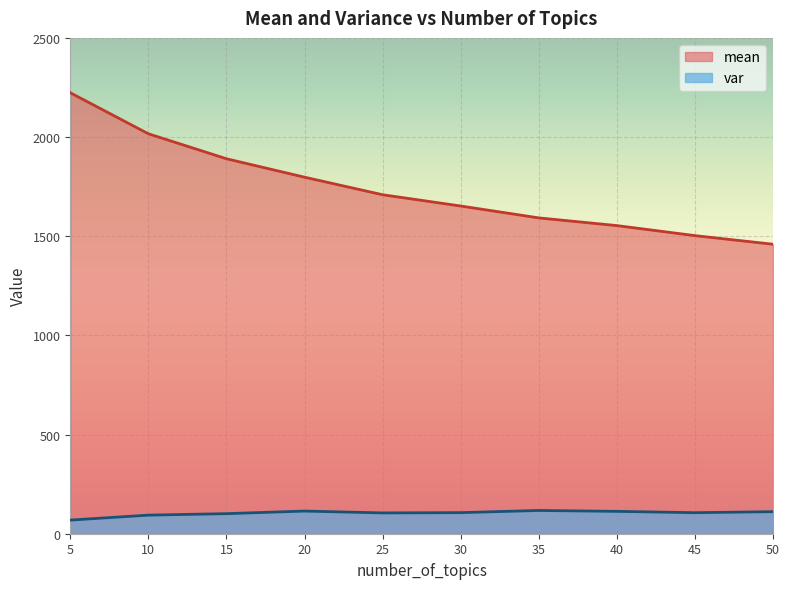

List the series in order of their overall mean, highest first.

mean, var